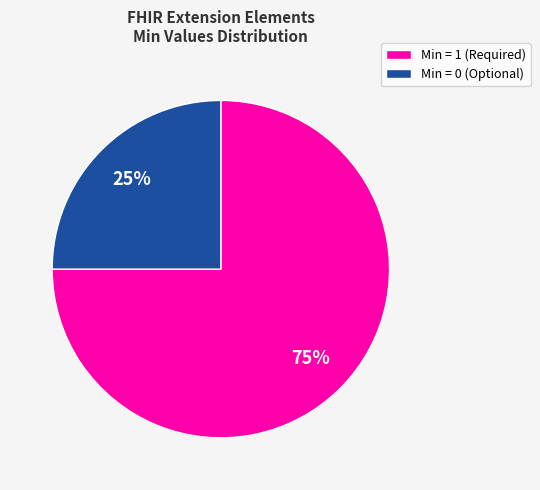

What is the ratio of the value at Min = 1 (Required) to the value at Min = 0 (Optional)?

3.0